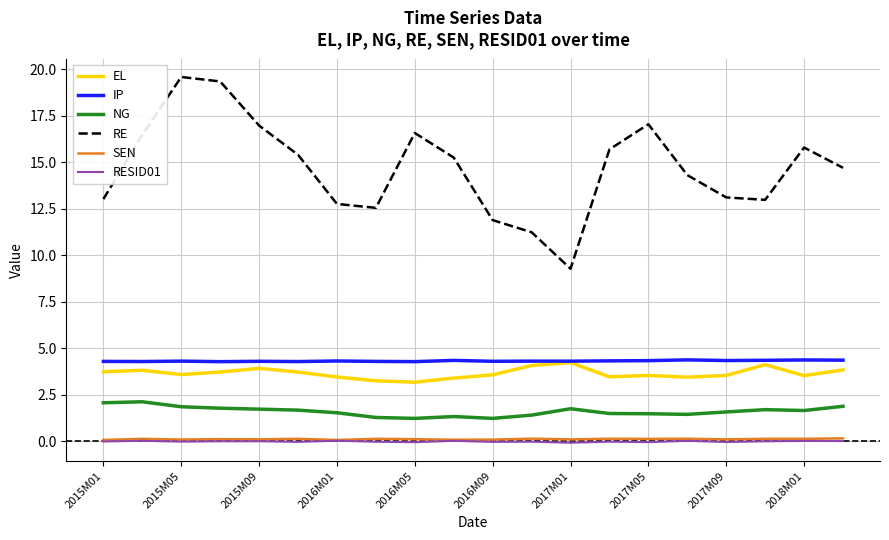

Which series has the largest total across all categories?

RE